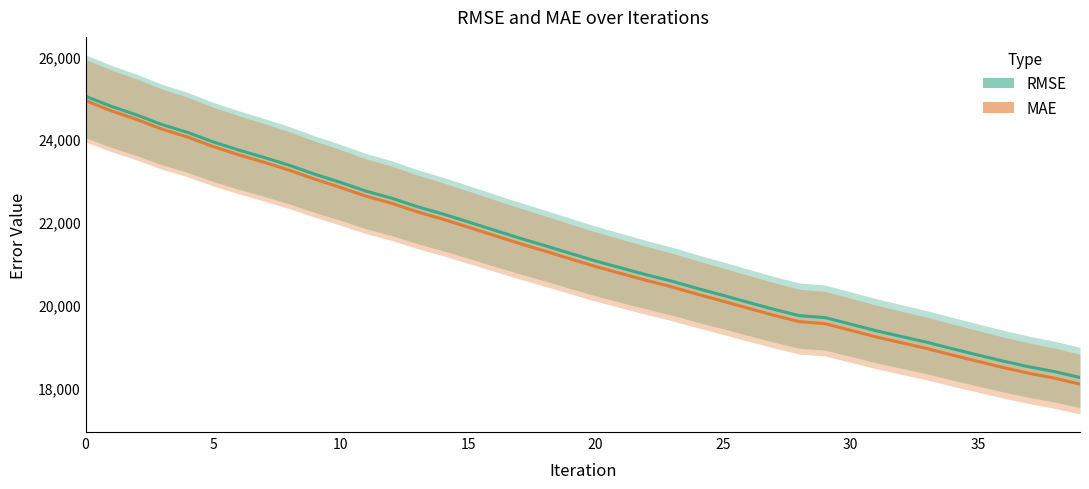

Reading right to left, list all the values displayed in this chart.

RMSE: 18239.6	18382.7	18498.8	18634.4	18783.5	18934.7	19091.7	19230.3	19371.5	19530.8	19688.9	19734.8	19887.2	20055.5	20226.3	20392.4	20568.0	20723.4	20889.2	21057.8	21243.3	21431.4	21615.0	21808.5	22004.7	22196.2	22372.2	22576.8	22746.2	22956.4	23153.6	23369.8	23561.3	23740.6	23937.8	24166.4	24354.6	24589.5	24798.5	25040.1
MAE: 18078.9	18223.2	18341.8	18478.6	18628.9	18781.4	18939.7	19079.3	19221.7	19382.2	19541.5	19590.0	19743.5	19913.1	20085.1	20252.3	20429.1	20586.9	20753.8	20923.5	21110.2	21299.5	21484.2	21678.8	21876.2	22068.9	22247.4	22453.2	22623.4	22834.7	23033.0	23250.2	23444.1	23625.4	23824.6	24054.3	24244.1	24480.0	24690.6	24933.2